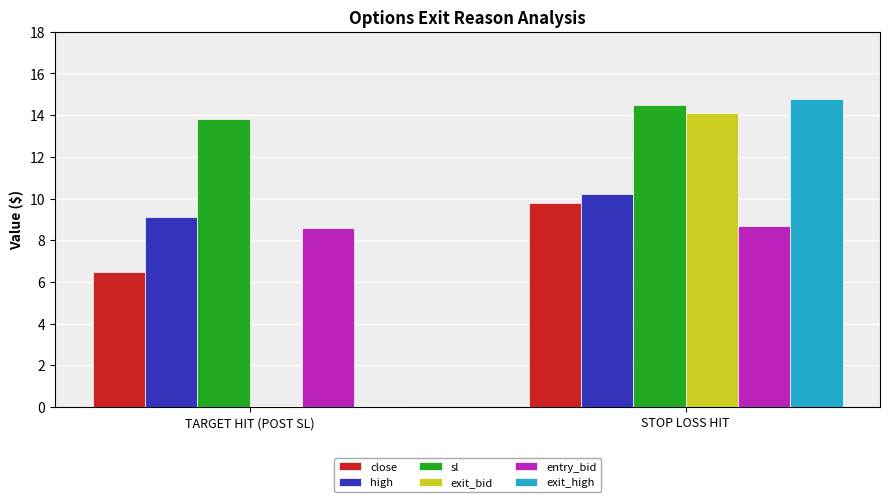

The value of sl at STOP LOSS HIT is 14.5. True or false?

True